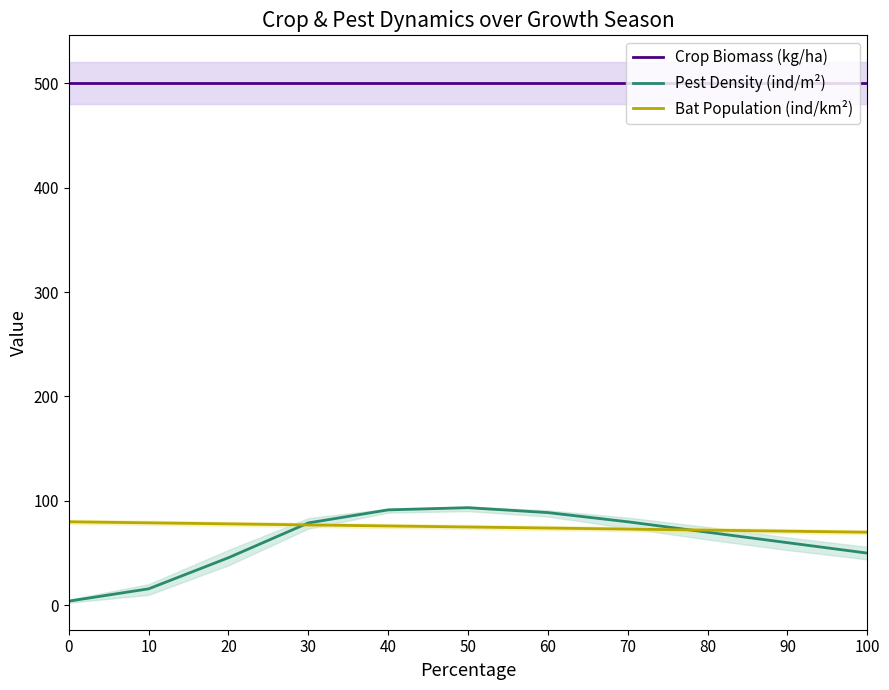

Does the chart have visible grid lines?

No